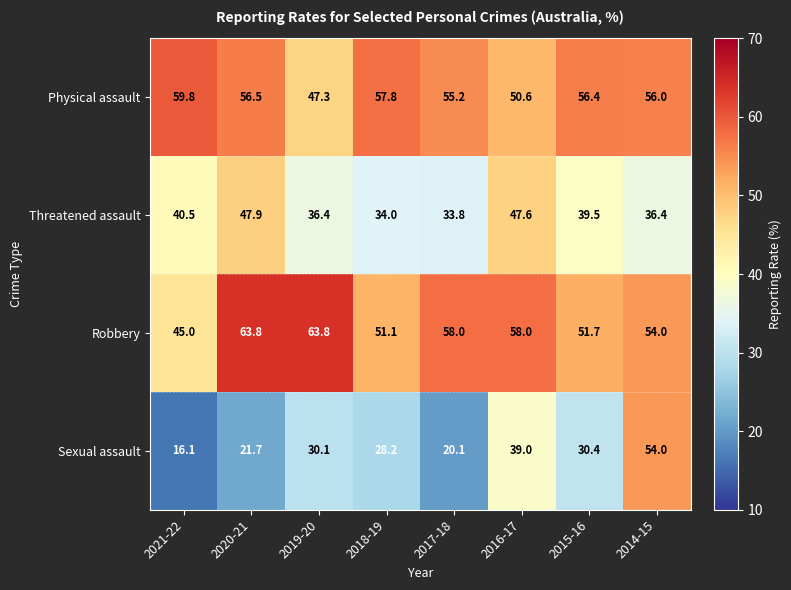

What is the difference between the maximum and minimum values in the Threatened assault series?

14.1